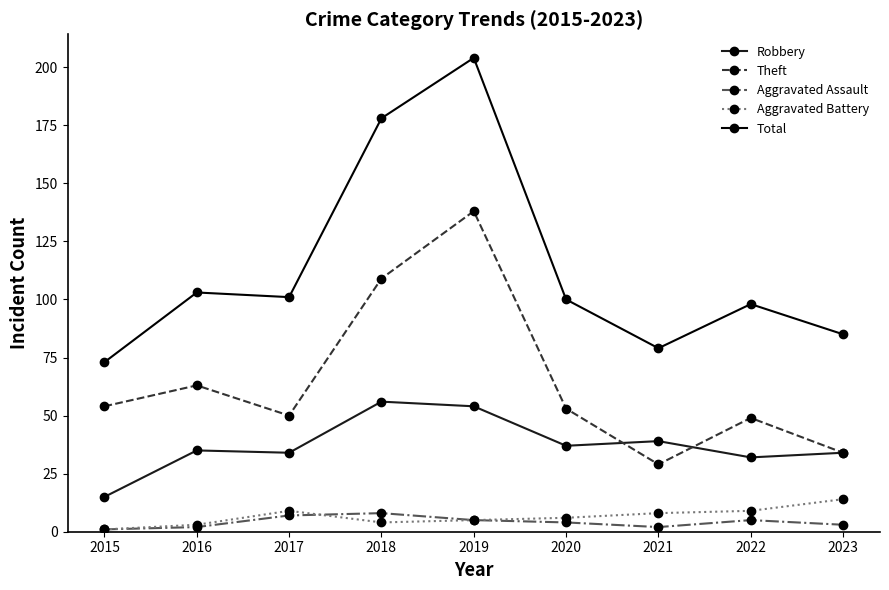

What are all the series names shown in the legend?

Robbery, Theft, Aggravated Assault, Aggravated Battery, Total